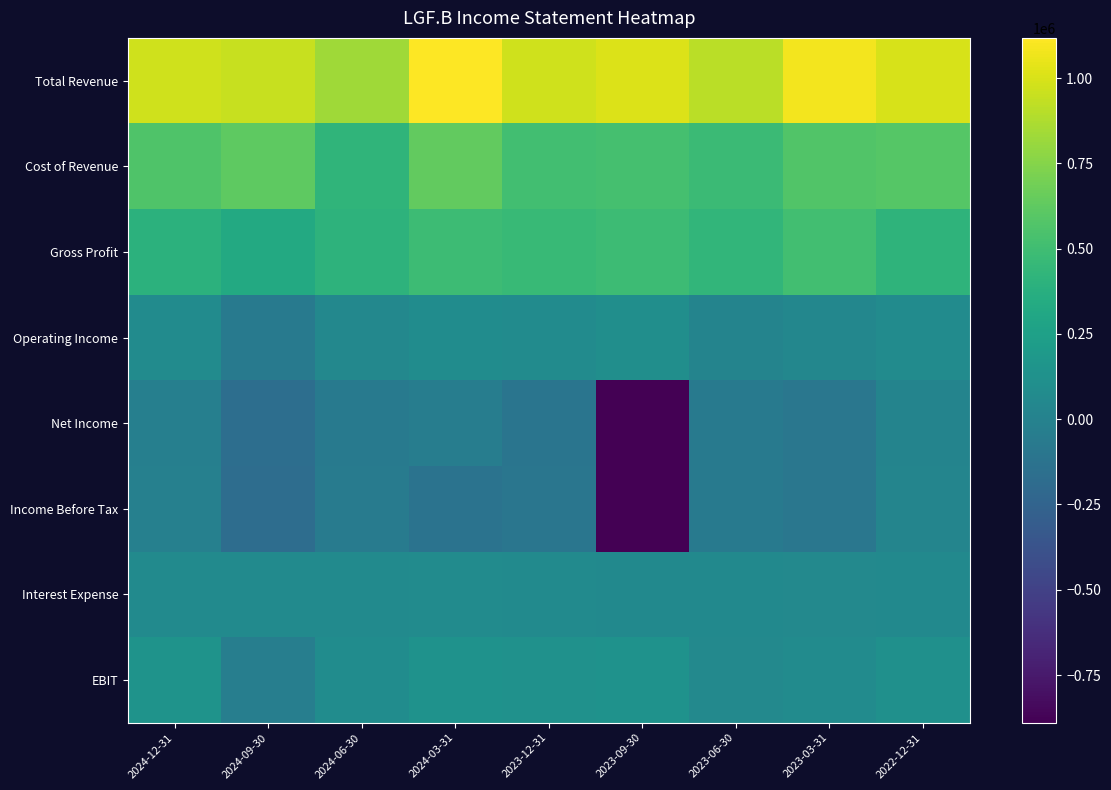

Between 2024-06-30 and 2023-12-31, which series saw the biggest shift?

Total Revenue